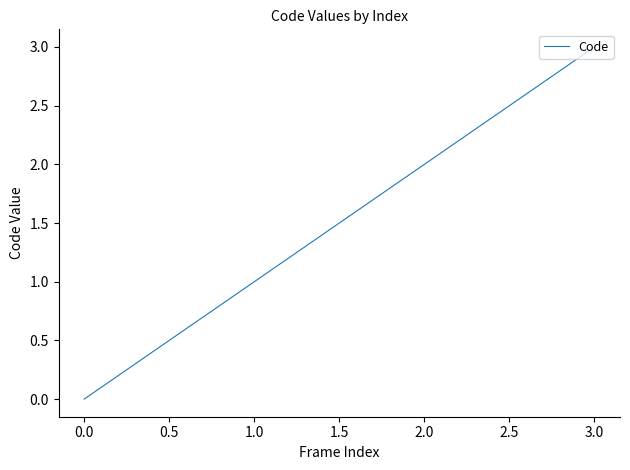

List the labels in order of value, largest first.

3.0, 2.0, 1.0, 0.0